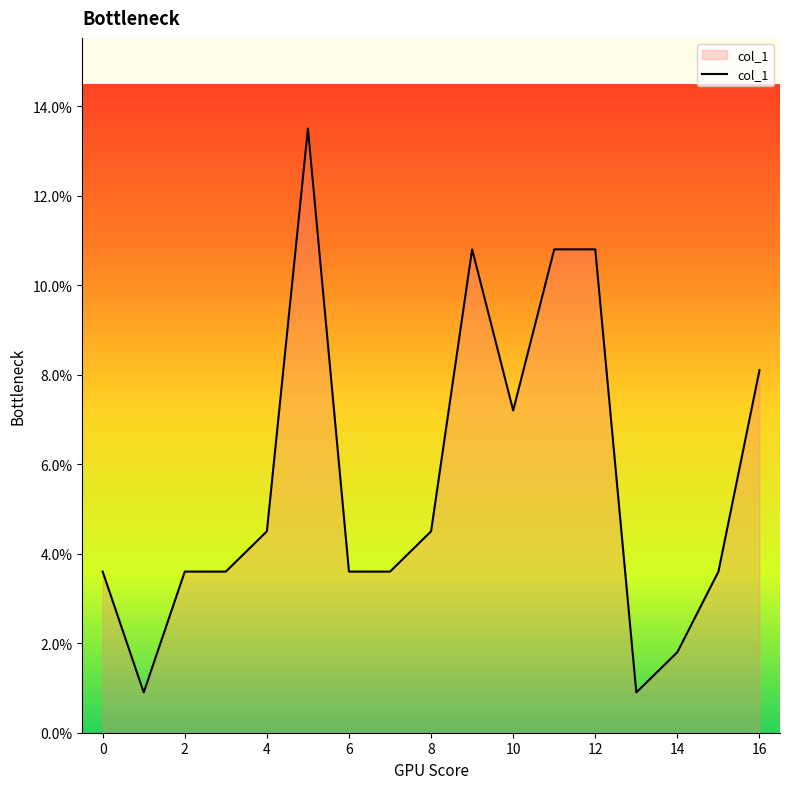

Reading right to left, list all the values displayed in this chart.

8.1	3.6	1.8	0.9	10.8	10.8	7.2	10.8	4.5	3.6	3.6	13.5	4.5	3.6	3.6	0.9	3.6